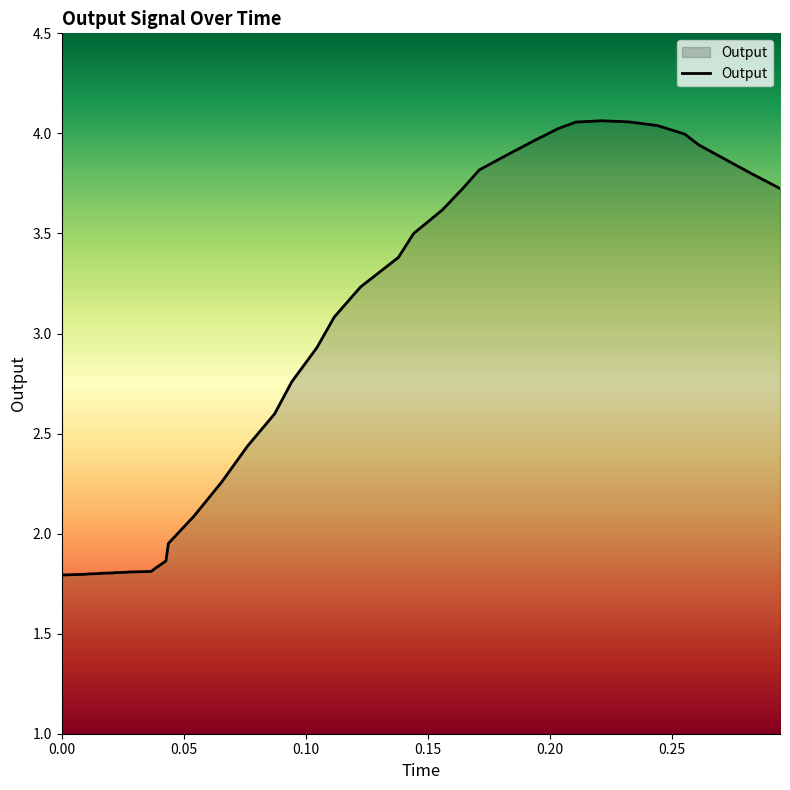

What is the smallest value displayed?

1.8